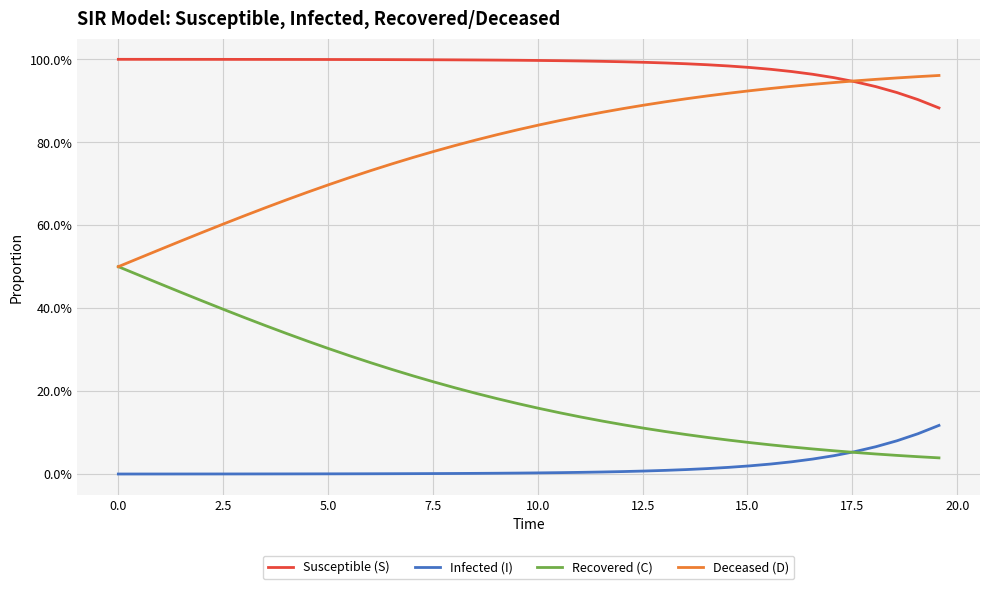

Is this an area chart (filled region under the line)?

No